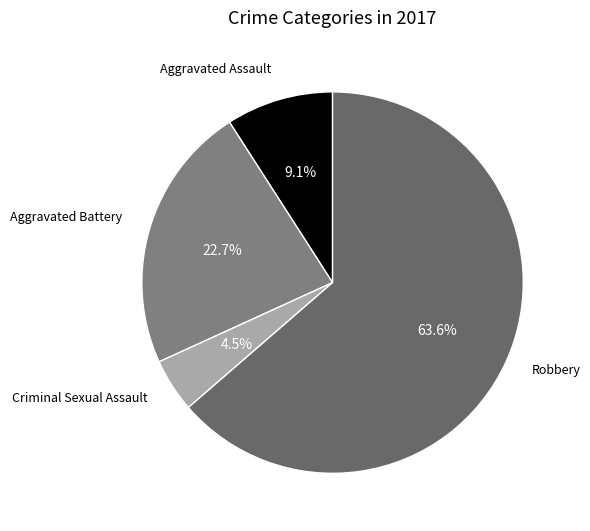

Which category accounts for the majority?

Robbery